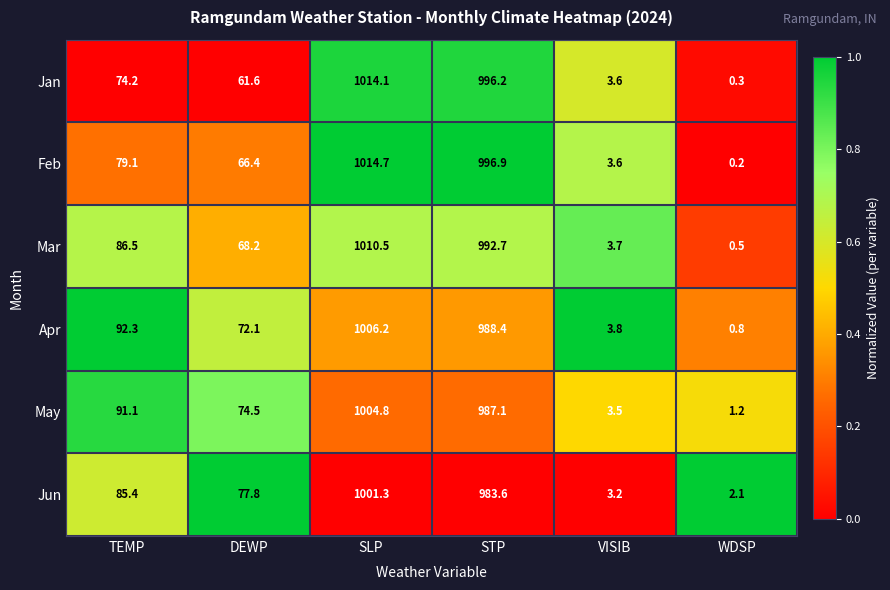

At which label does Jun first exceed 85?

TEMP